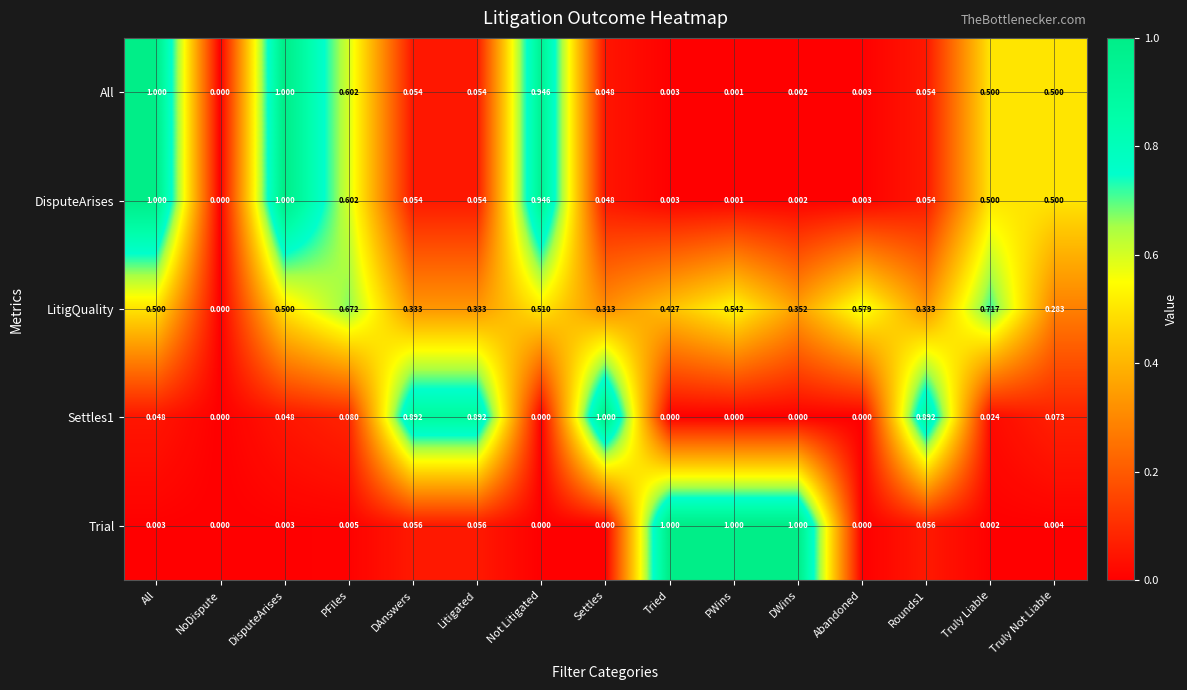

Which category has the highest value in the Settles1 series?

Settles